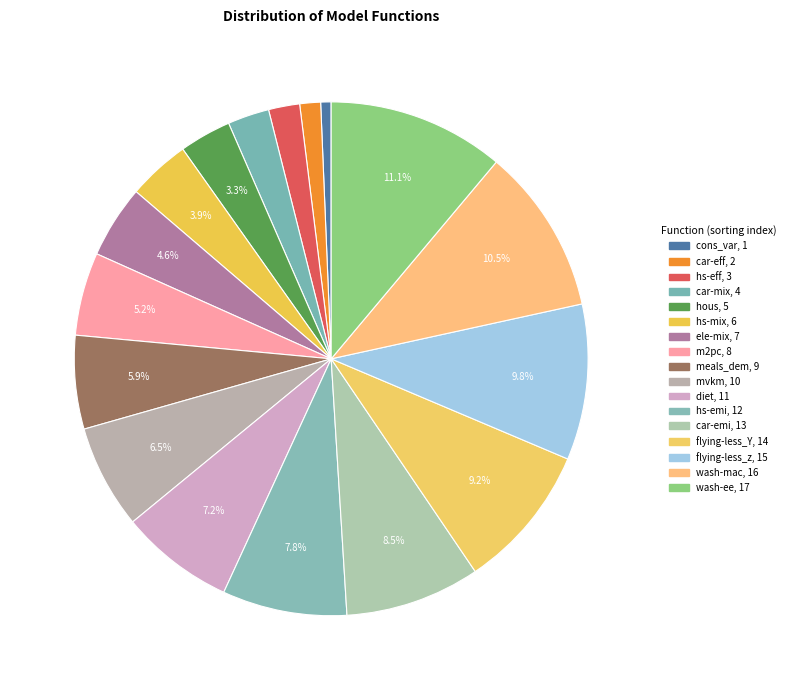

What portion of the pie excludes hs-mix?

96.1%